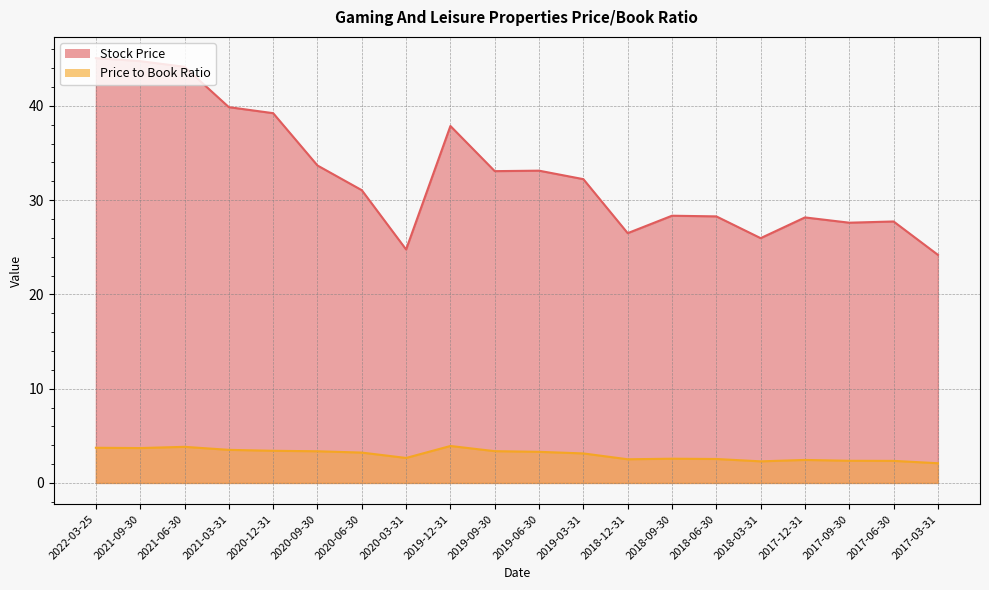

Does the chart display data point markers on the line(s)?

No